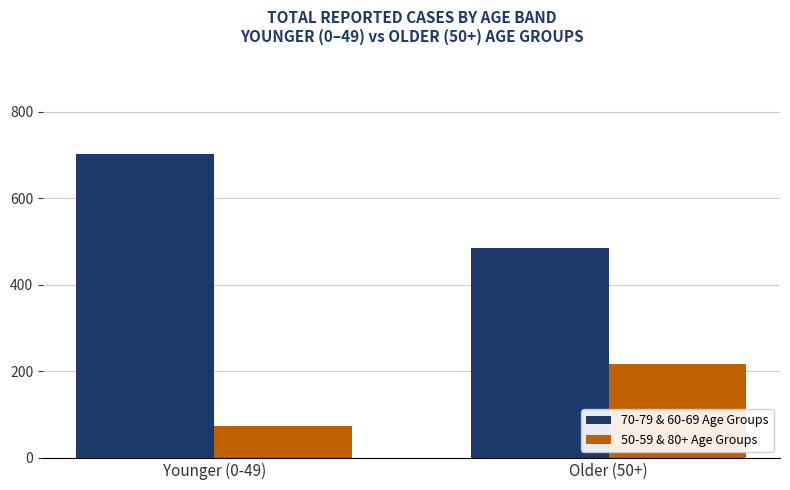

What is the label of the 2nd bar from the left?

Older (50+)